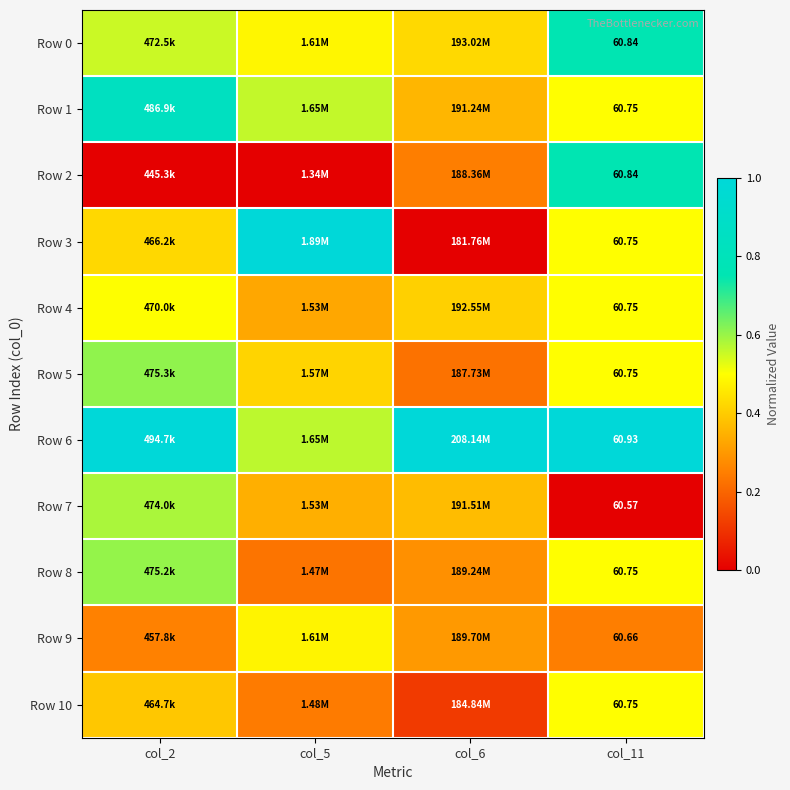

What is the difference between the Row 4 values at col_2 and col_5?

0.2